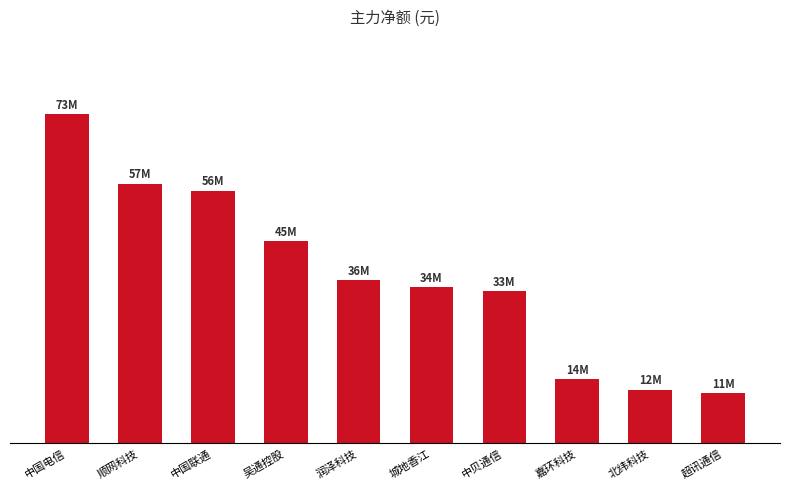

What is the value of the 8th bar from the left?

13956117